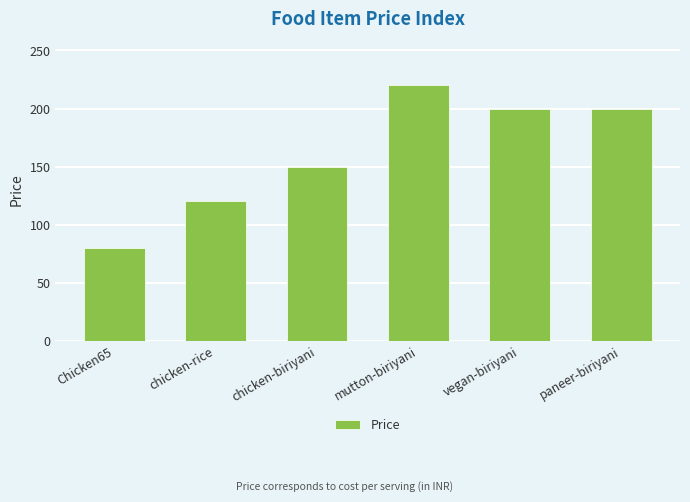

Which has a higher value, chicken-biriyani or paneer-biriyani?

paneer-biriyani